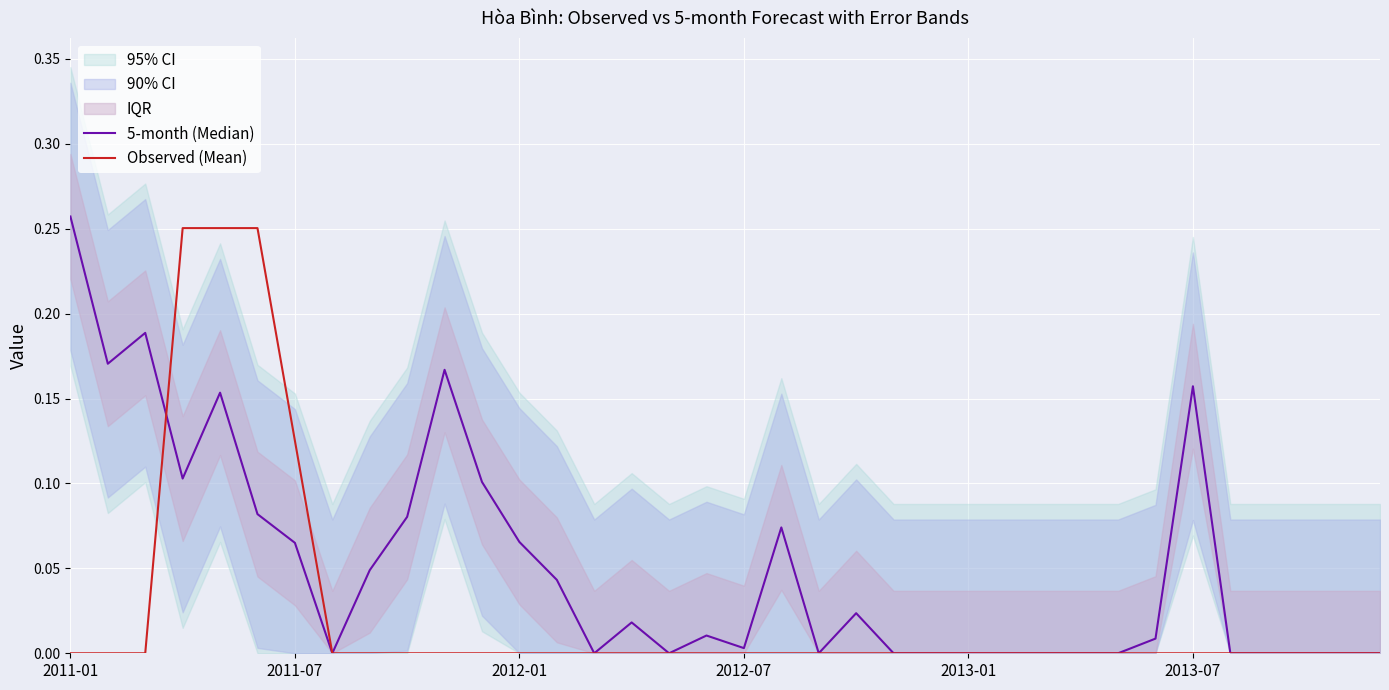

How many lines are shown in the chart?

2